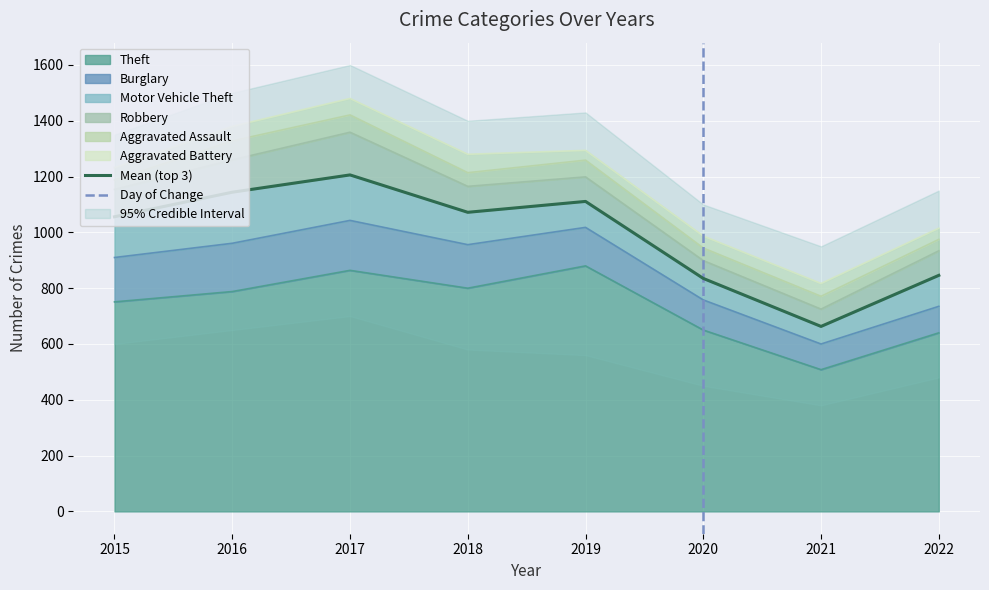

True or false: Aggravated Assault and Burglary intersect in this chart.

False